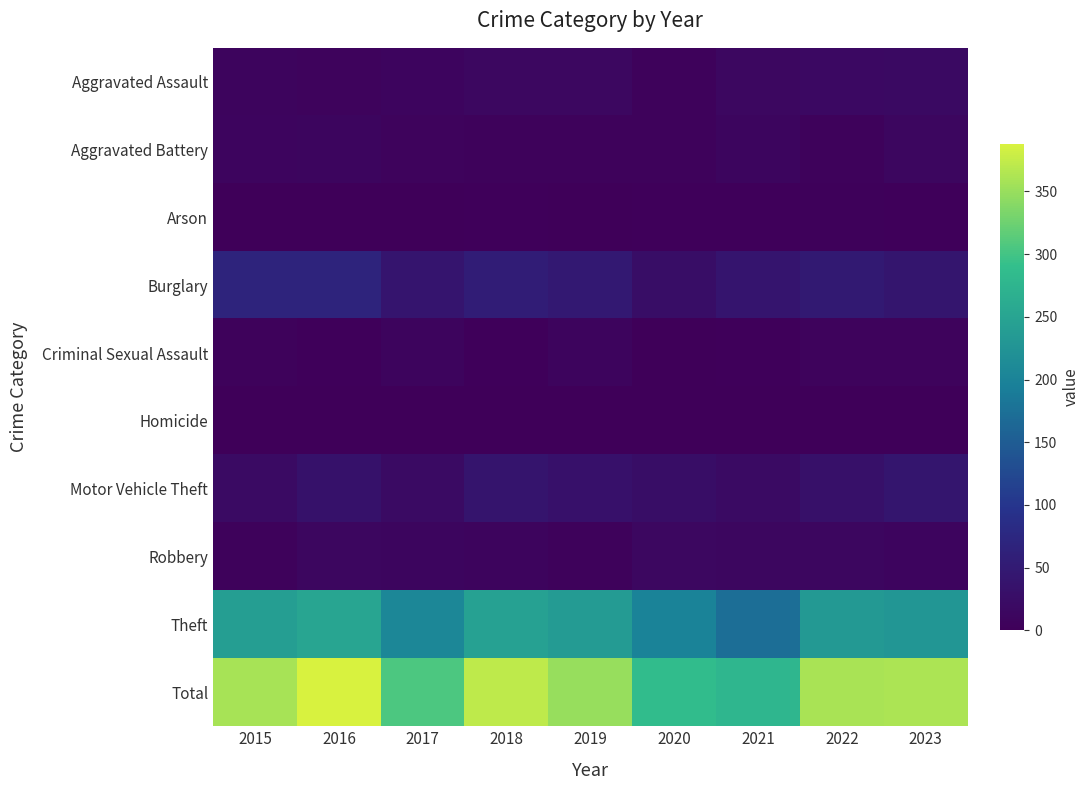

At how many categories does at least one series exceed 209?

9